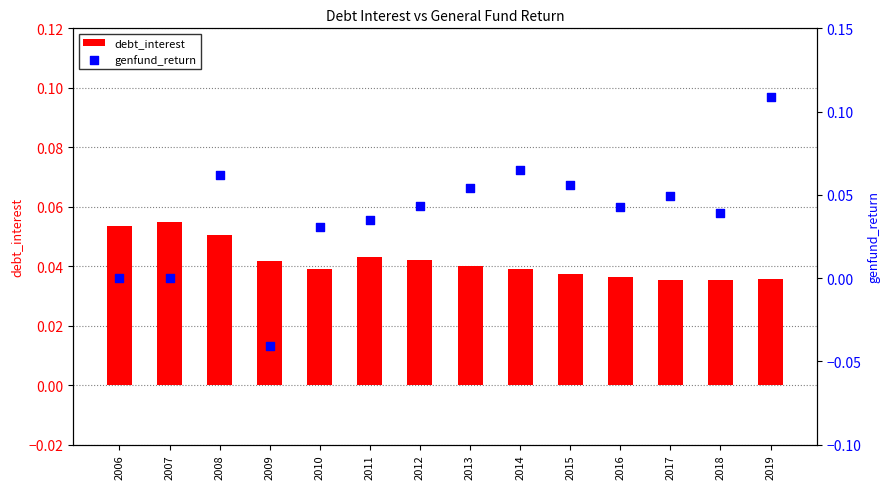

Which series has the largest Y range (max minus min)?

genfund_return